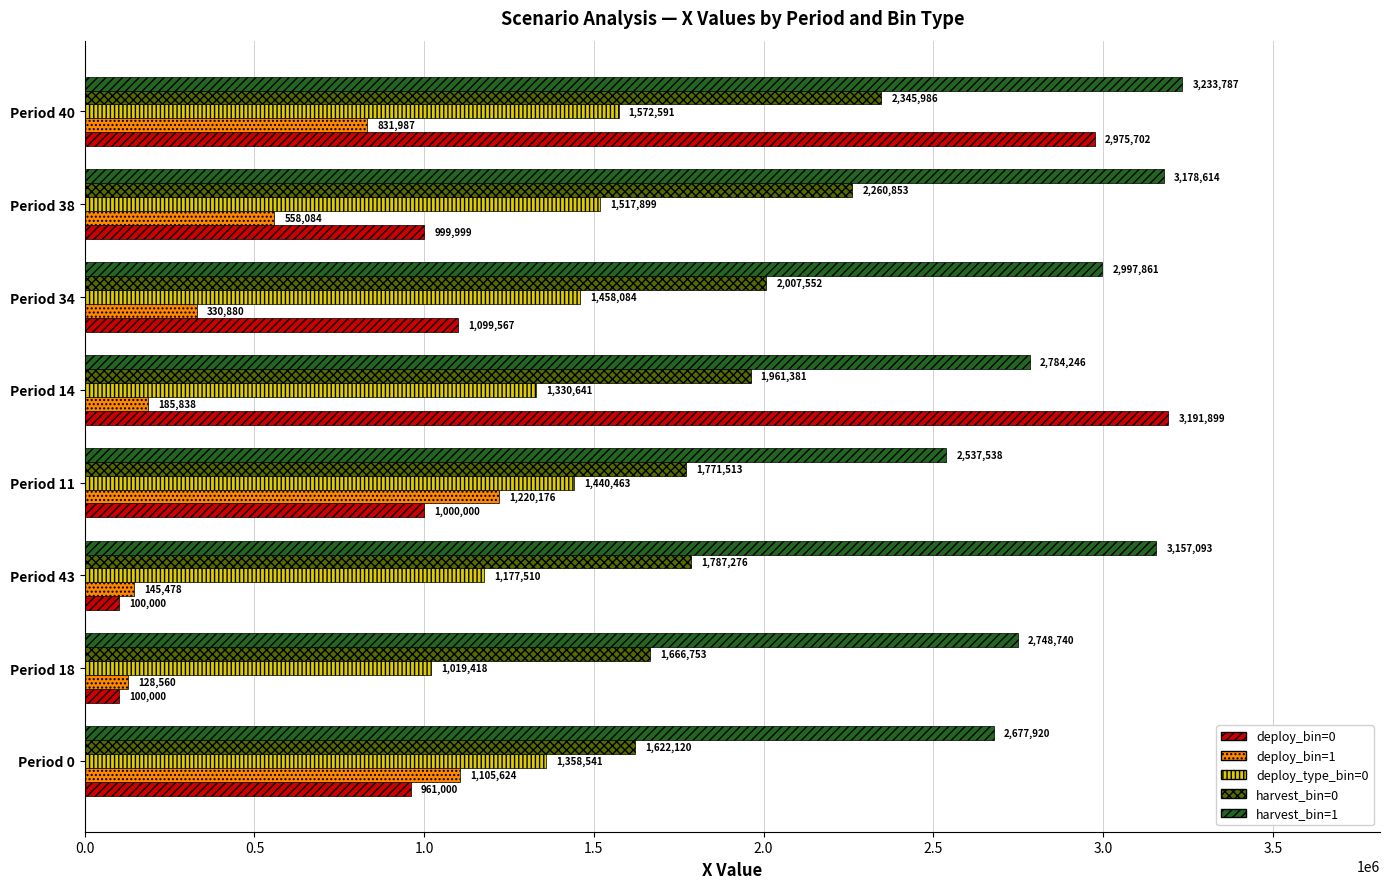

Rank the categories by deploy_bin=1 value from lowest to highest.

Period 18, Period 43, Period 14, Period 34, Period 38, Period 40, Period 0, Period 11